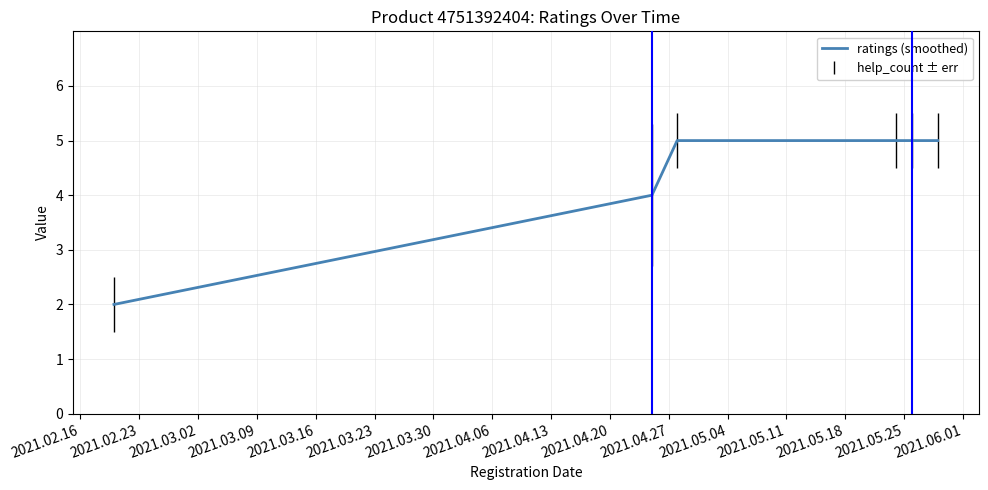

How many distinct data groups are displayed?

1